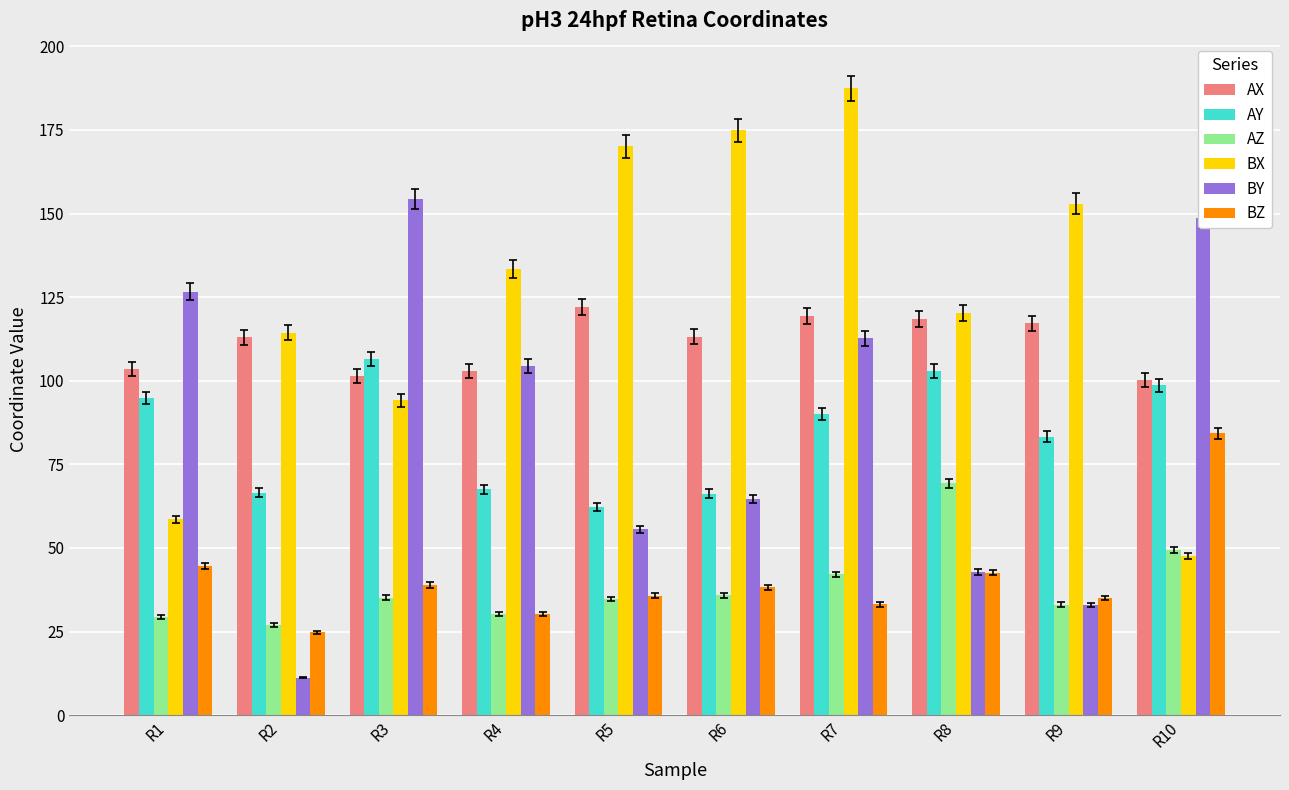

At which category is the sum across all series the highest?

R7